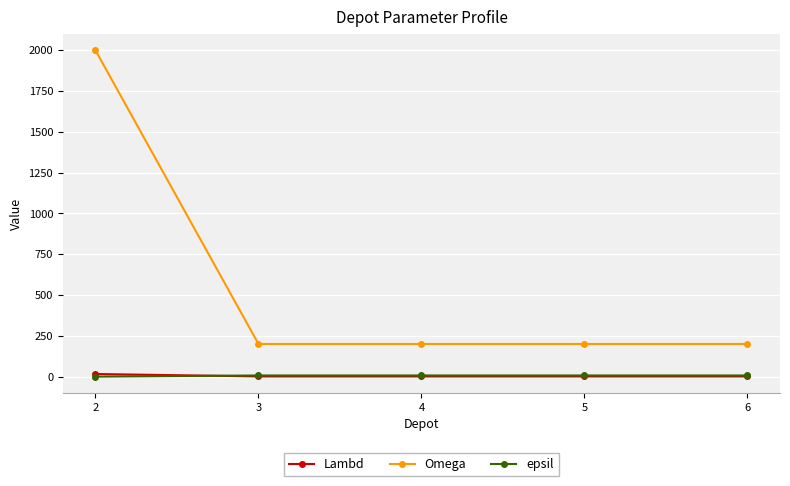

True or false: Omega has a value of 200 at 4.

True